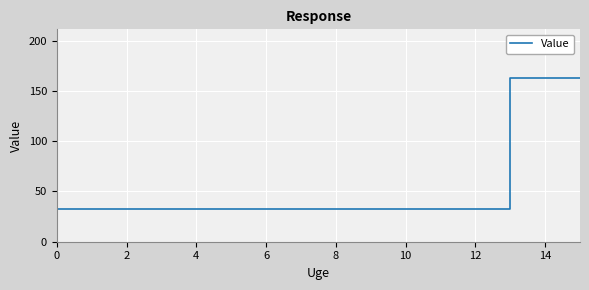

What is the maximum value shown in the chart?

162.5